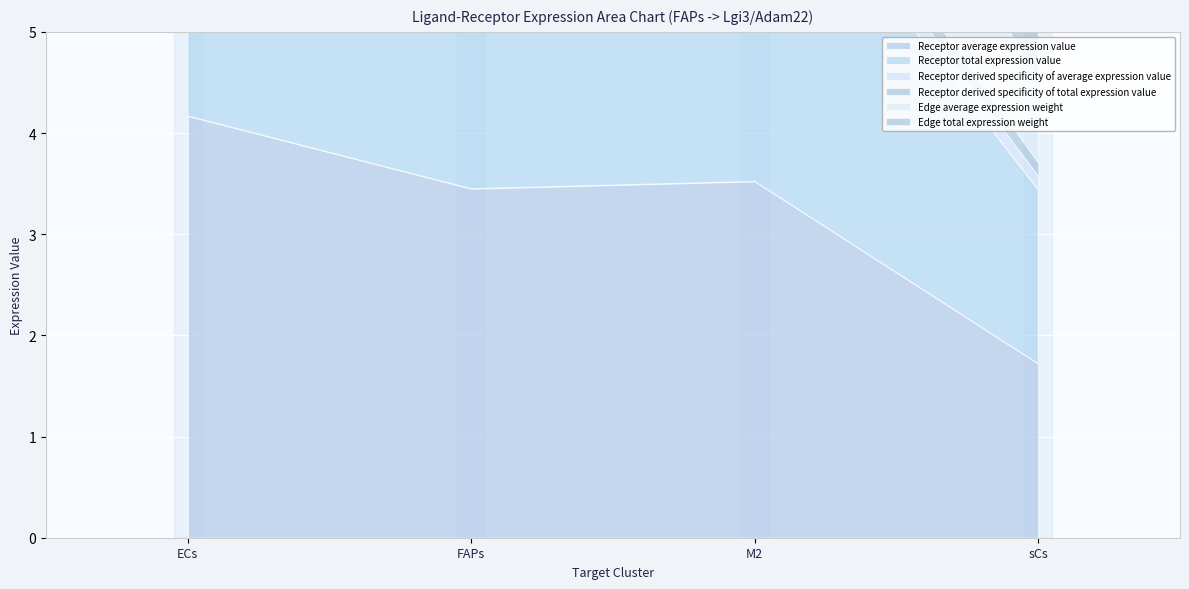

List the labels in order of Edge average expression weight value, largest first.

ECs, M2, FAPs, sCs